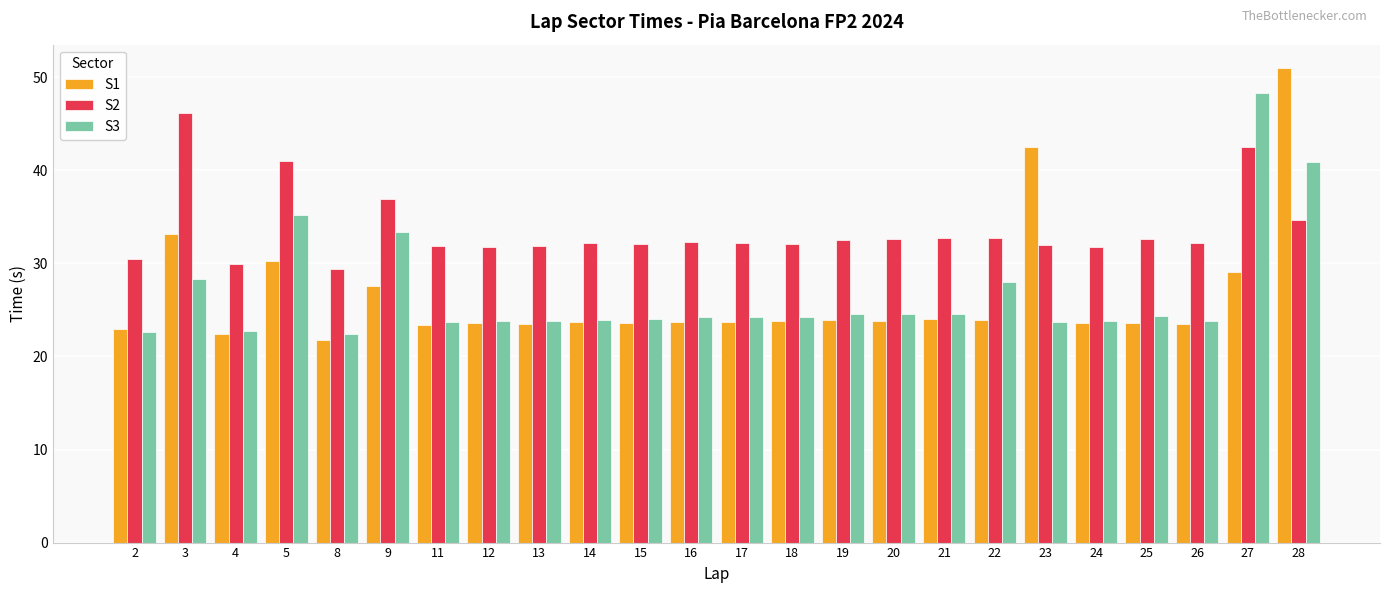

What is the value of the S2 bar at the 8th from the left?

31.8